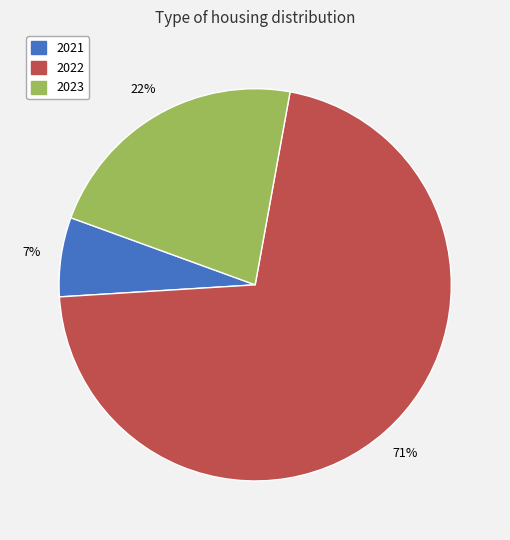

Between 2021 and 2023, which is larger?

2023